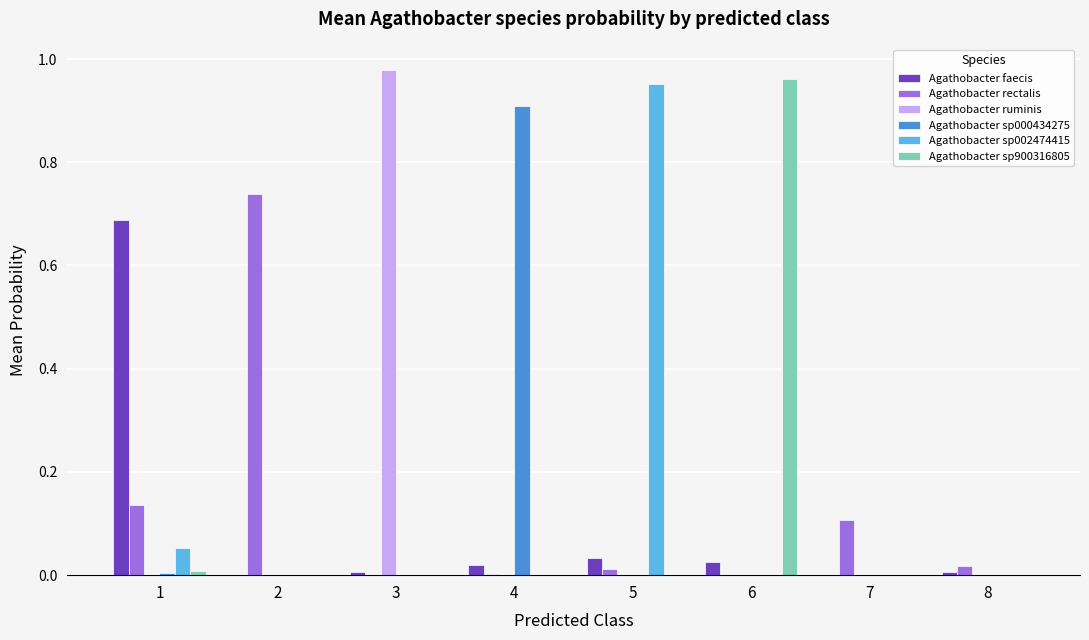

Is it true that Agathobacter sp000434275 equals 0.0 at 5?

True